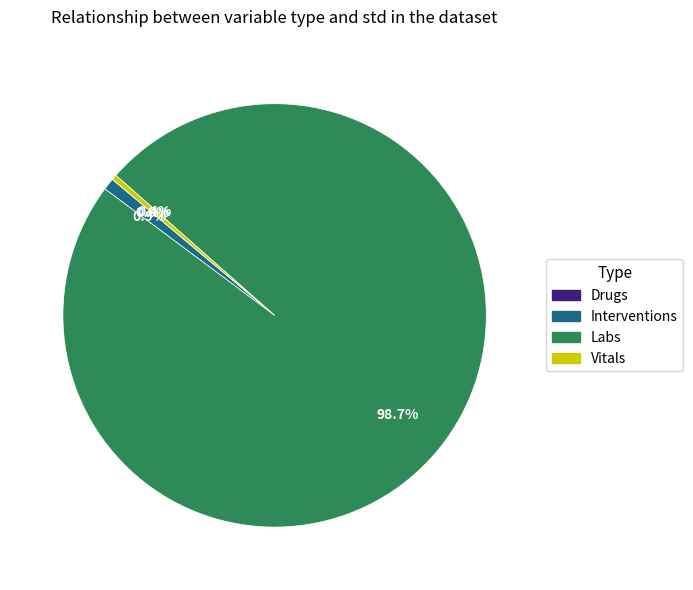

Do Labs and Interventions together represent more than half of the pie?

Yes